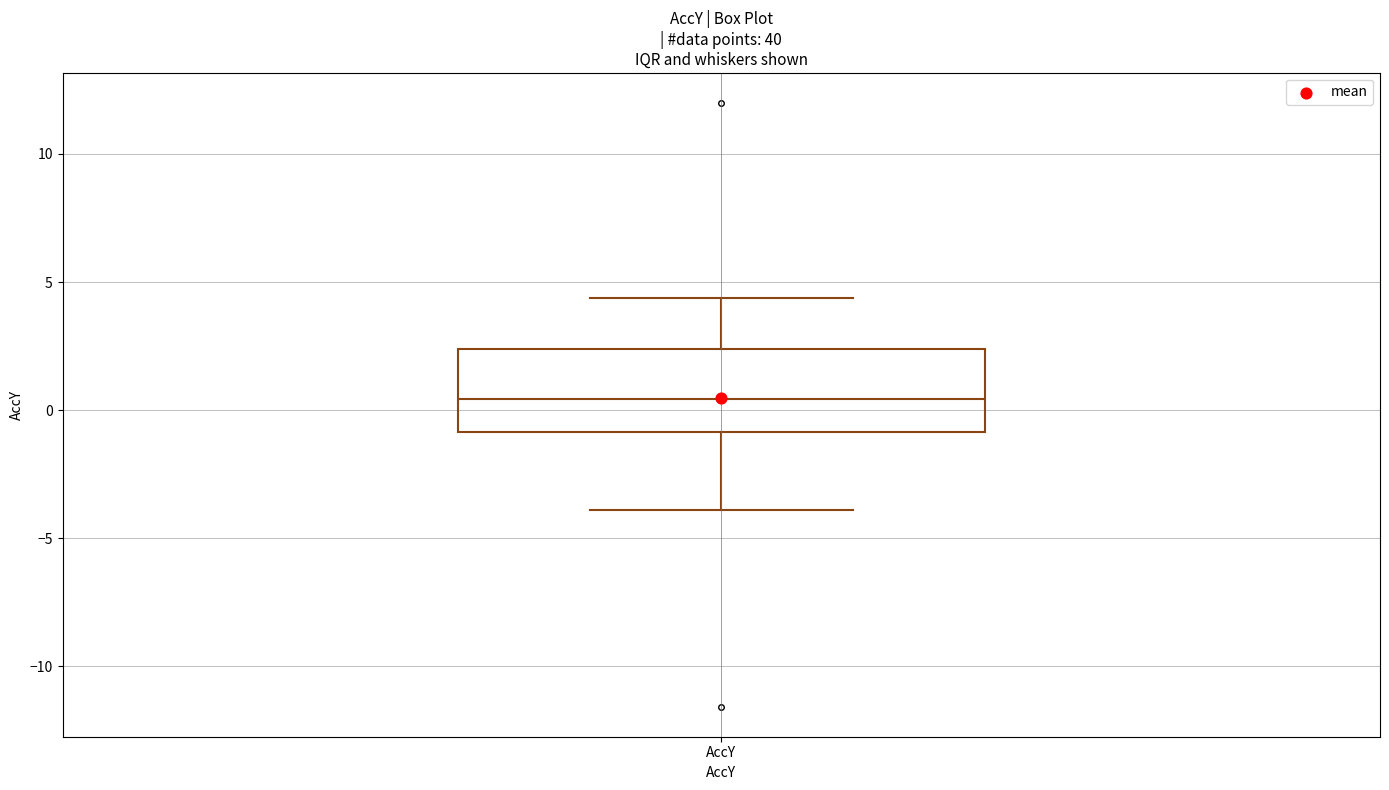

Read this box plot against the y-axis: the position of the median line, the range covered by the box, and the ends of both whiskers. The values are not printed on the chart, so give them approximately, as read against the axis.

median 0.5, box -1.0 to 2.5, whiskers -4.0 to 4.5